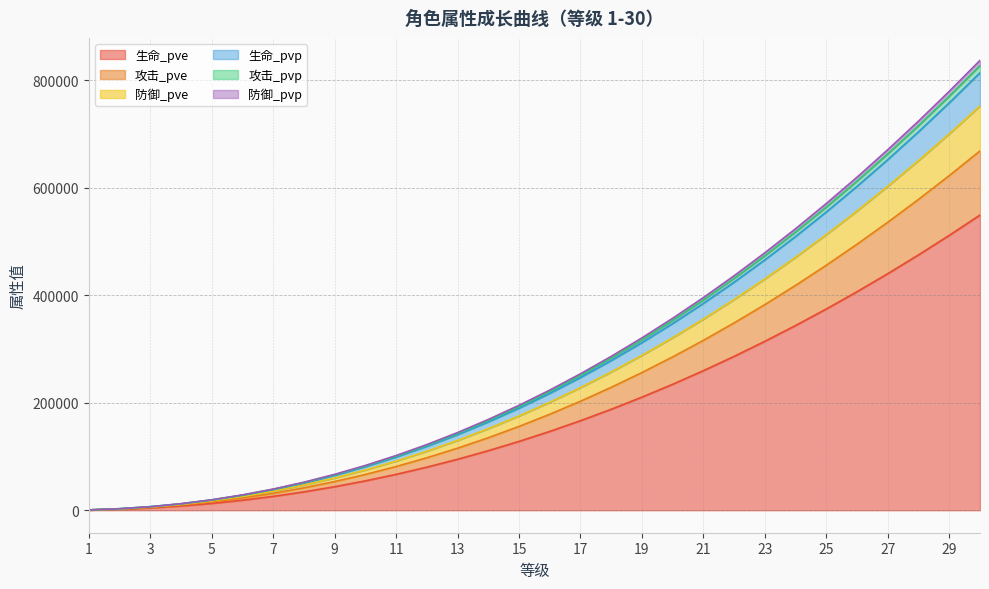

Reading left to right, extract all data points from this chart.

生命_pve: 1=434	2=1860	3=4360	4=7978	5=12747	6=18693	7=25839	8=34202	9=43800	10=54647	11=66756	12=80140	13=94809	14=110774	15=128045	16=146630	17=166538	18=187777	19=210355	20=234279	21=259556	22=286192	23=314195	24=343569	25=374321	26=406457	27=439982	28=474901	29=511219	30=548941
攻击_pve: 1=528	2=2264	3=5307	4=9710	5=15515	6=22753	7=31451	8=41630	9=53313	10=66516	11=81255	12=97546	13=115401	14=134834	15=155856	16=178477	17=202709	18=228561	19=256043	20=285164	21=315931	22=348352	23=382437	24=418191	25=455623	26=494738	27=535545	28=578048	29=622254	30=668170
防御_pve: 1=594	2=2547	3=5970	4=10923	5=17453	6=25595	7=35380	8=46831	9=59974	10=74826	11=91407	12=109733	13=129819	14=151680	15=175329	16=200776	17=228036	18=257118	19=288034	20=320793	21=355404	22=391876	23=430220	24=470441	25=512550	26=556552	27=602458	28=650271	29=700001	30=751653
生命_pvp: 1=642	2=2756	3=6461	4=11821	5=18888	6=27700	7=38289	8=50682	9=64906	10=80980	11=98924	12=118758	13=140496	14=164155	15=189748	16=217288	17=246790	18=278264	19=311723	20=347176	21=384634	22=424106	23=465603	24=509132	25=554704	26=602325	27=652007	28=703752	29=757572	30=813472
攻击_pvp: 1=652	2=2801	3=6567	4=12016	5=19199	6=28157	7=38921	8=51518	9=65977	10=82316	11=100556	12=120718	13=142815	14=166864	15=192880	16=220874	17=250863	18=282857	19=316868	20=352906	21=390982	22=431106	23=473288	24=517535	25=563859	26=612267	27=662769	28=715368	29=770076	30=826899
防御_pvp: 1=659	2=2833	3=6643	4=12155	5=19421	6=28483	7=39372	8=52116	9=66742	10=83271	11=101723	12=122119	13=144472	14=168800	15=195118	16=223437	17=253774	18=286140	19=320545	20=357002	21=395520	22=436109	23=478781	24=523542	25=570403	26=619373	27=670461	28=723671	29=779014	30=836496